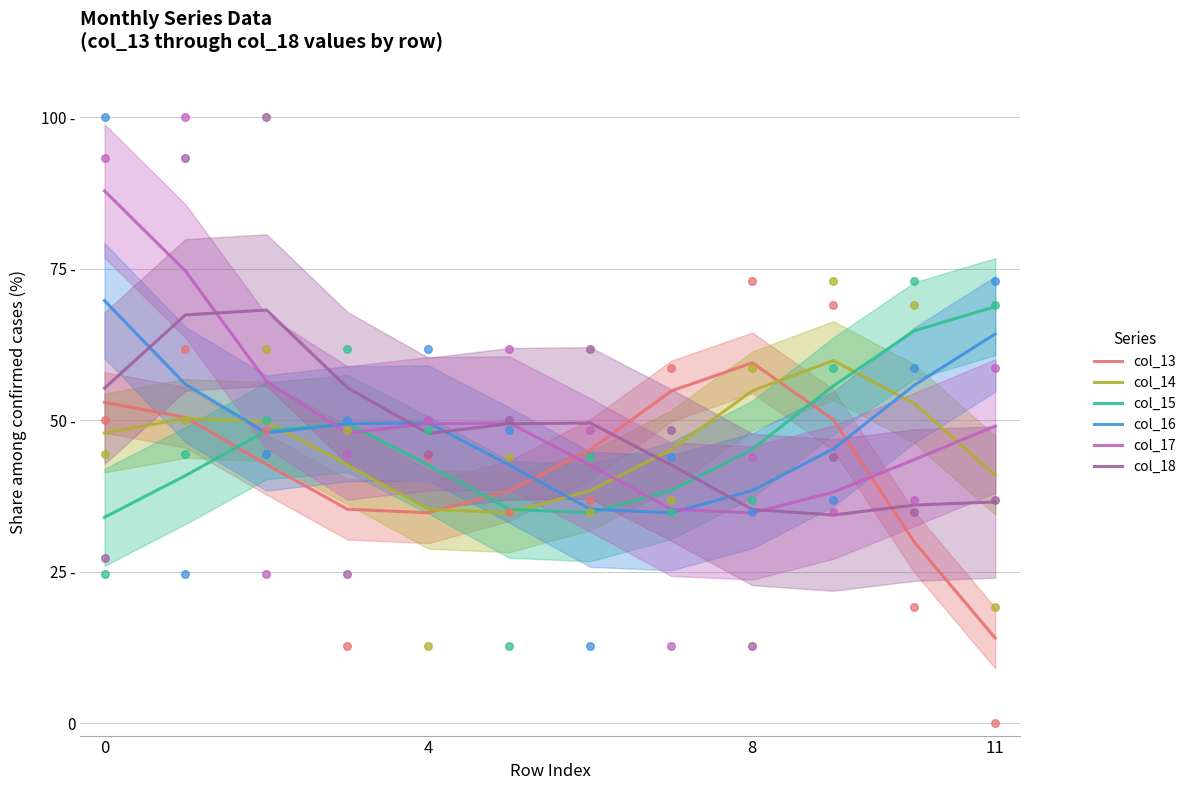

Which series has the largest Y range (max minus min)?

col_17